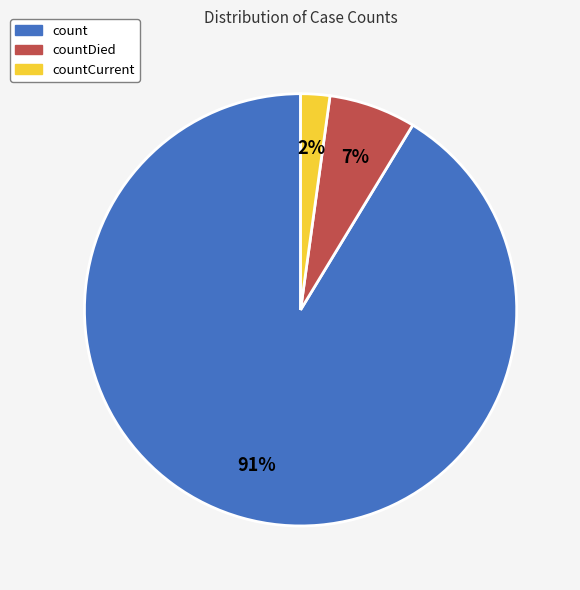

Does any single category account for the majority?

Yes